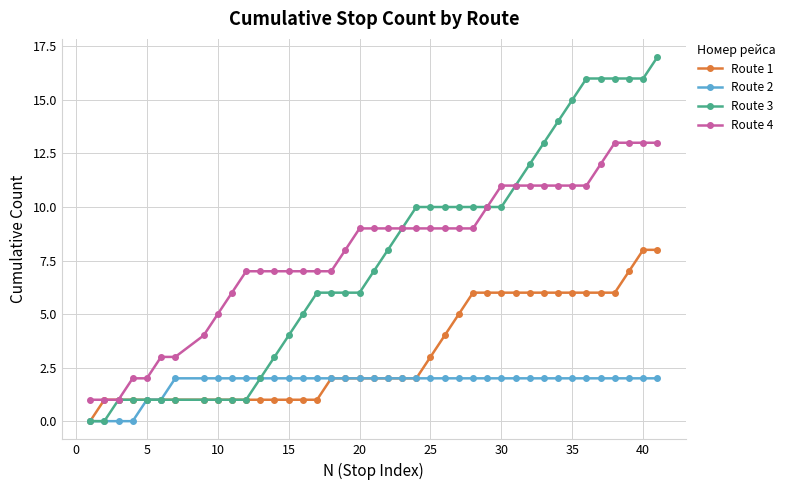

What is the value of the Route 1 point at the 15th from the left?

1